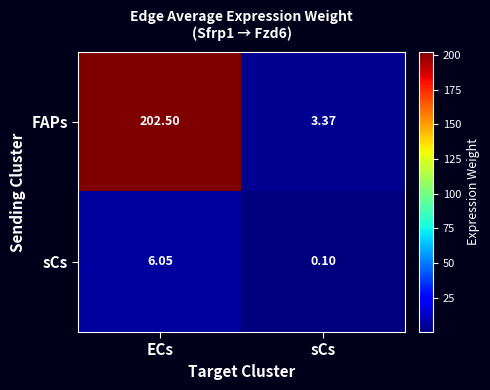

At which label does FAPs first exceed 202?

ECs